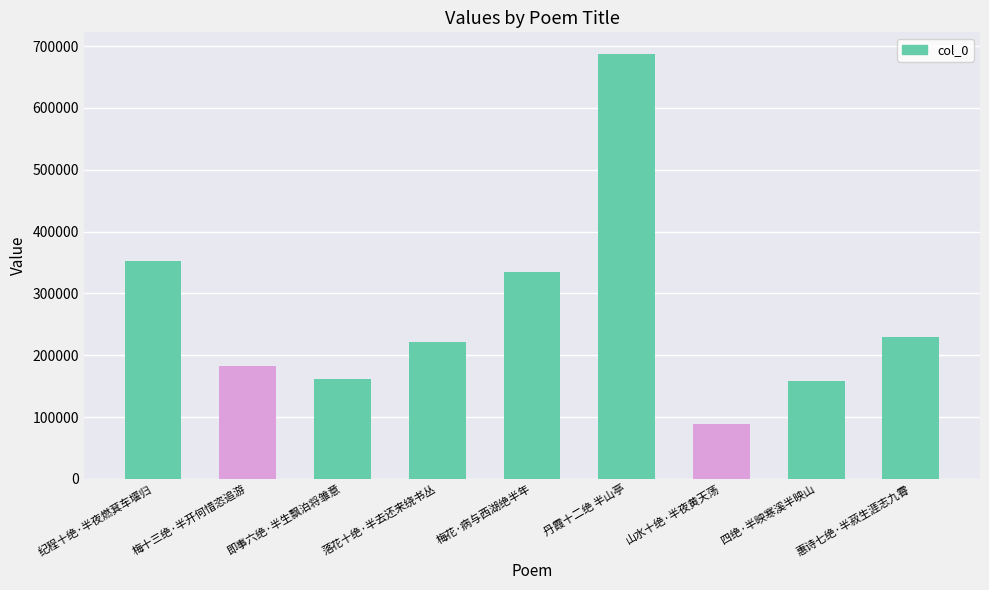

What is the label of the 3rd bar from the right?

山水十绝·半夜黄天荡